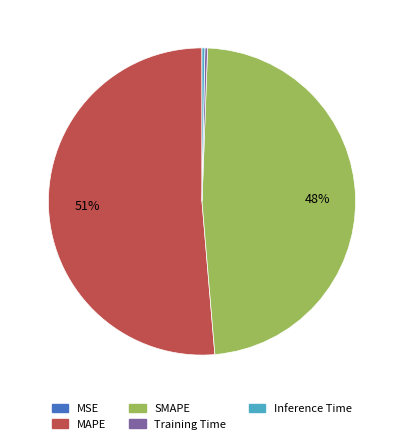

To the nearest percent, what percentage of the pie is SMAPE?

48%